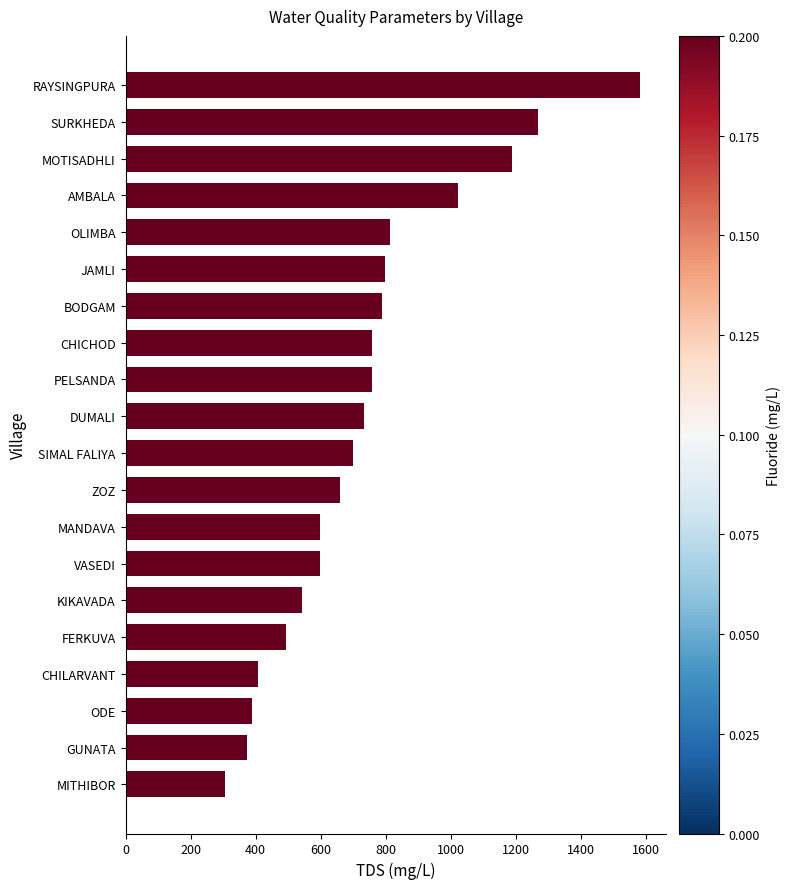

At which category does the chart reach its peak across all series?

RAYSINGPURA